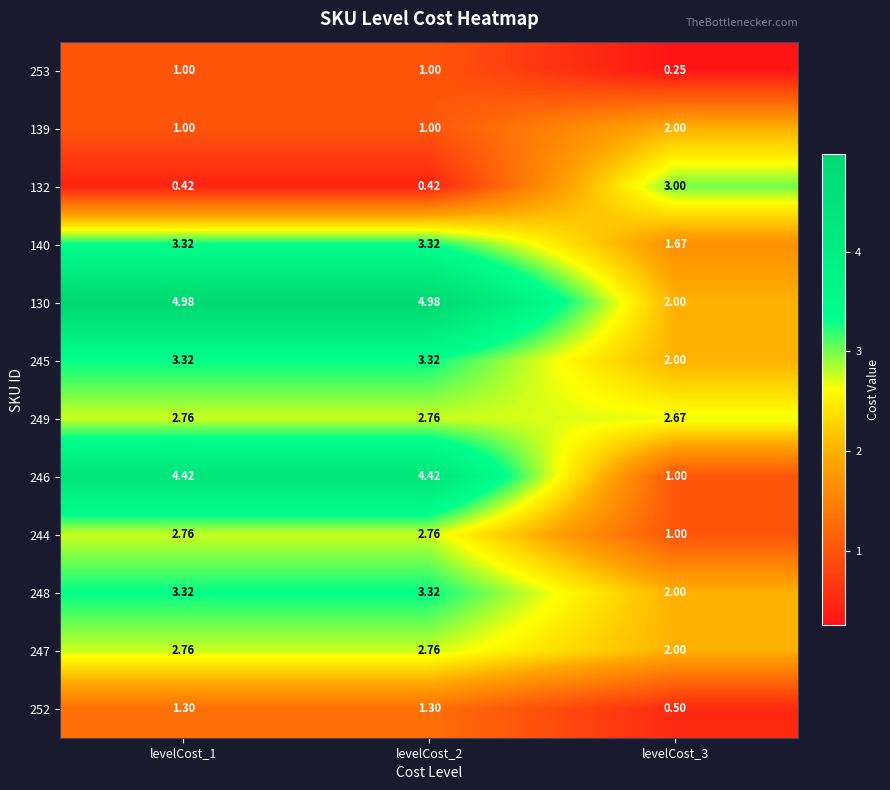

Is the value of 132 at levelCost_2 greater than the value of 244 at levelCost_1?

No